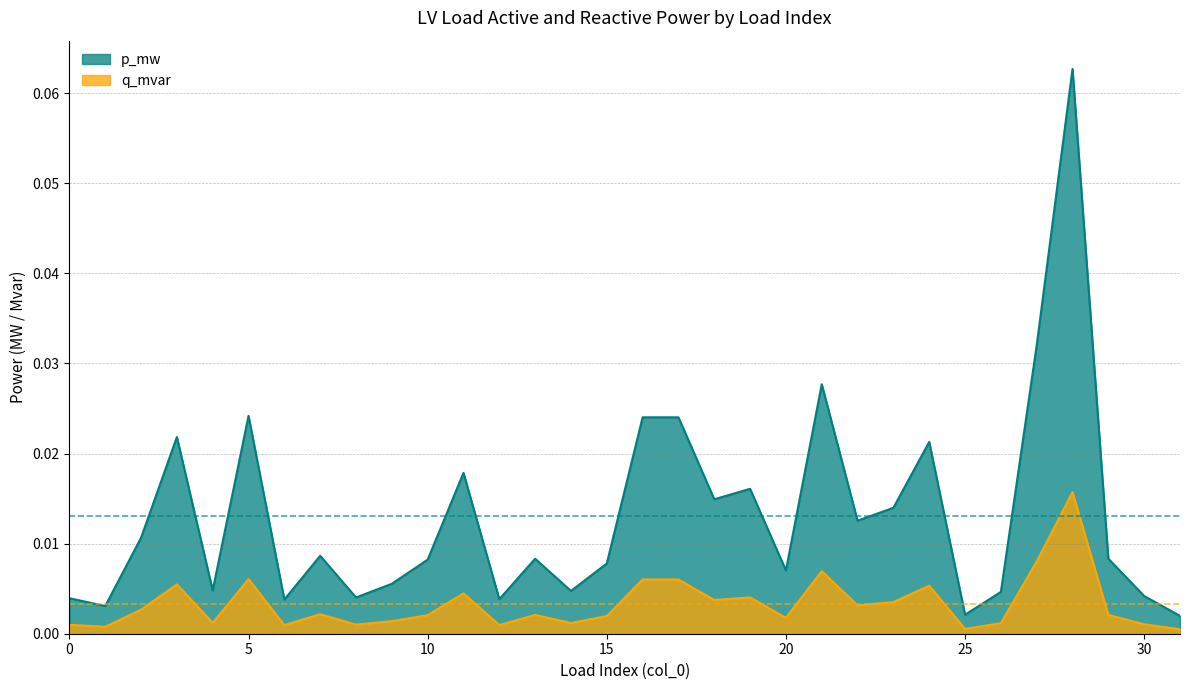

True or false: p_mw has a value of 0.0 at 10.

True